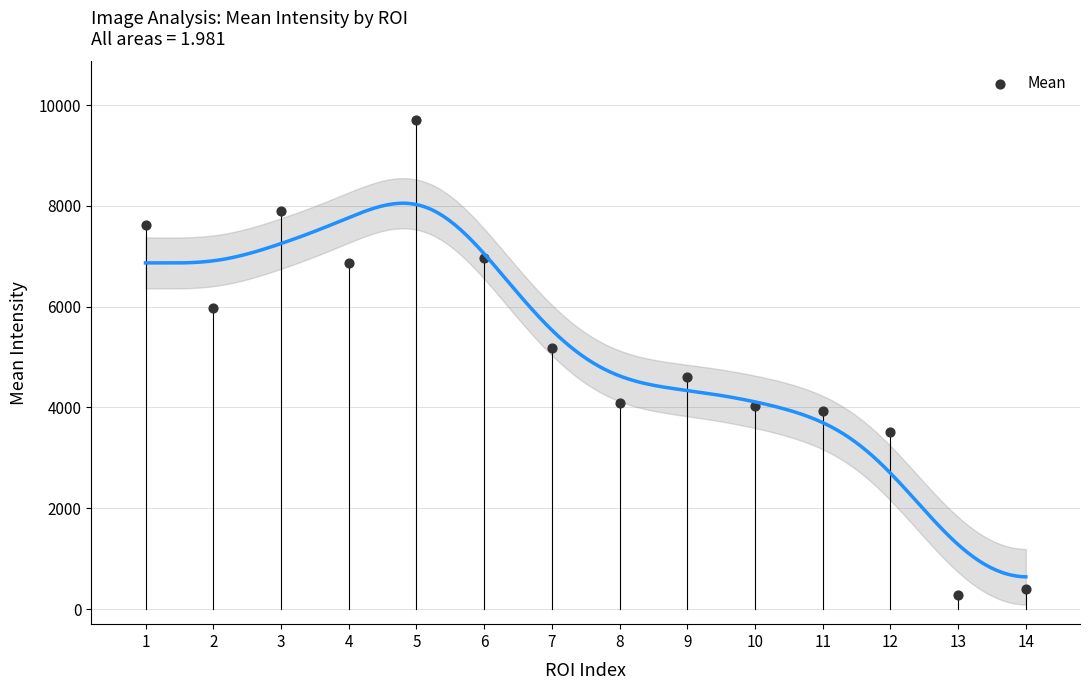

What Y value in the scatter plot is closest to 4986?

5171.8